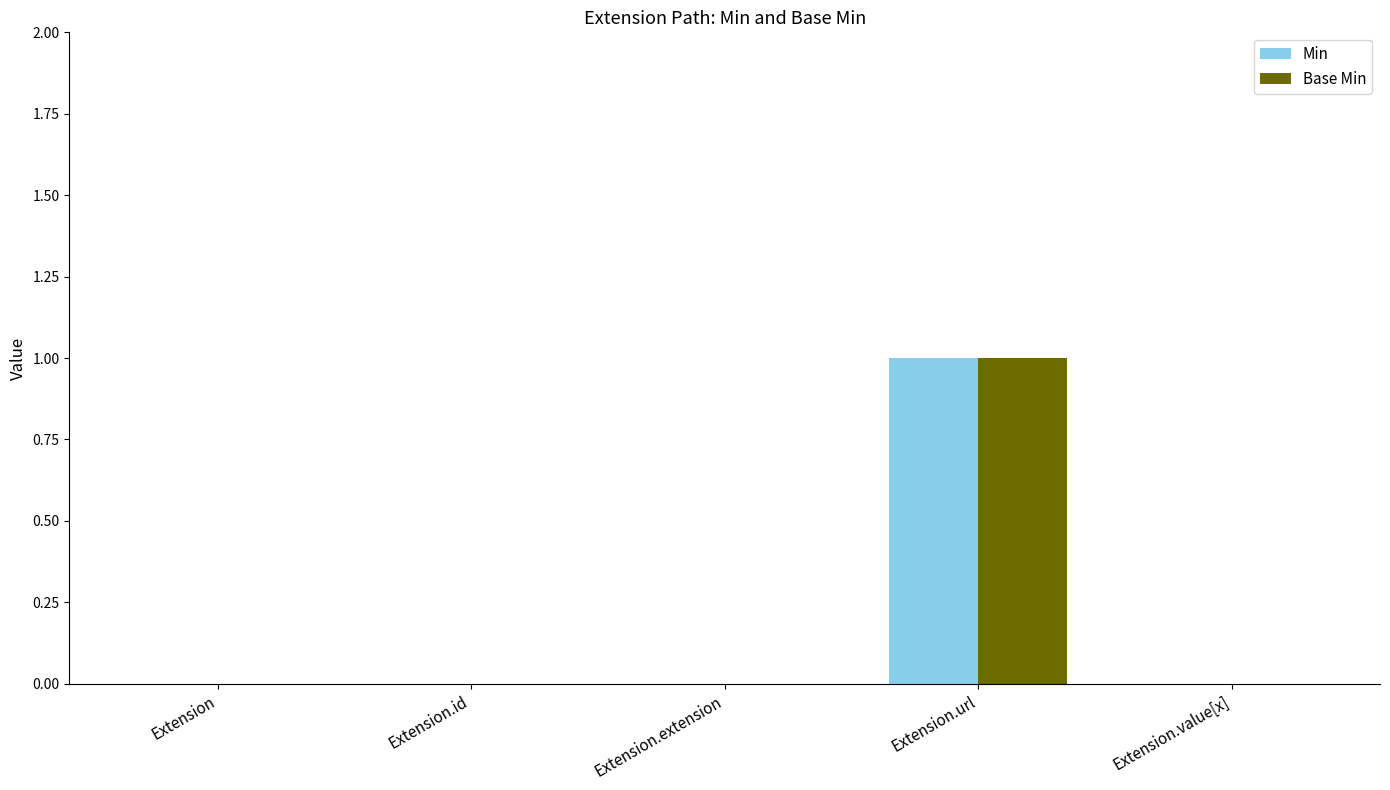

Reading left to right, list all the values displayed in this chart.

Min: Extension=0	Extension.id=0	Extension.extension=0	Extension.url=1	Extension.value[x]=0
Base Min: Extension=0	Extension.id=0	Extension.extension=0	Extension.url=1	Extension.value[x]=0